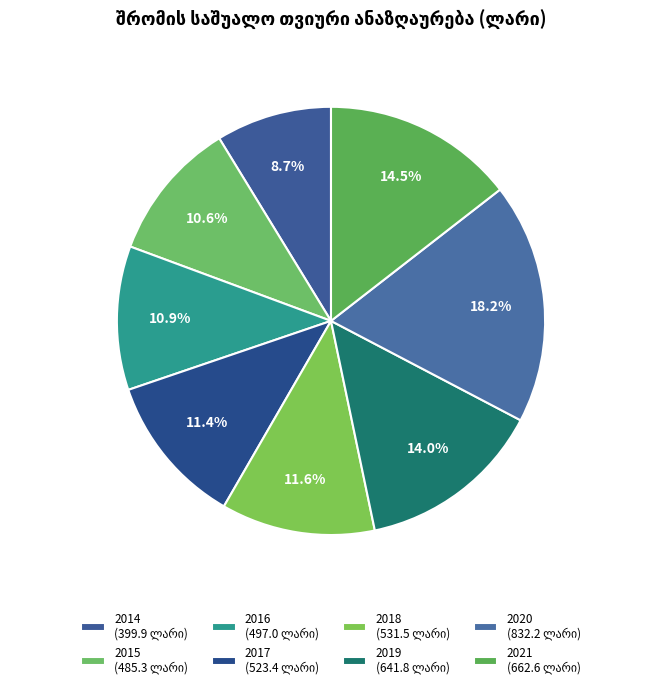

The 2018 slice represents 1% of the pie. True or false?

False